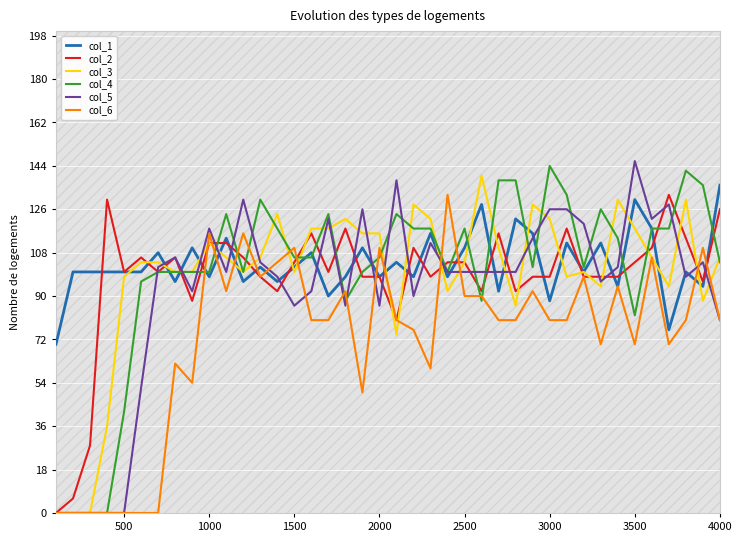

The col_3 series shows 166 at 3500. True or false?

False